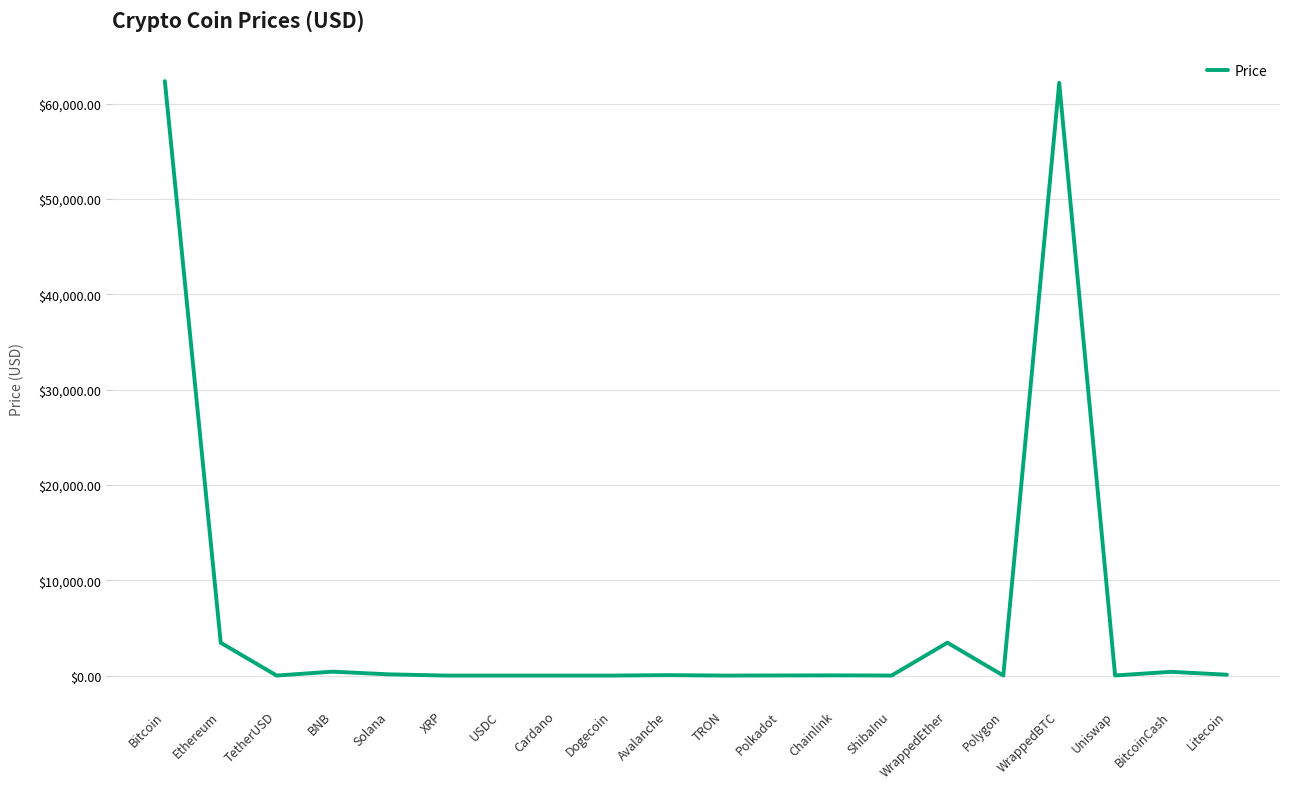

What is the maximum value shown in the chart?

62349.7